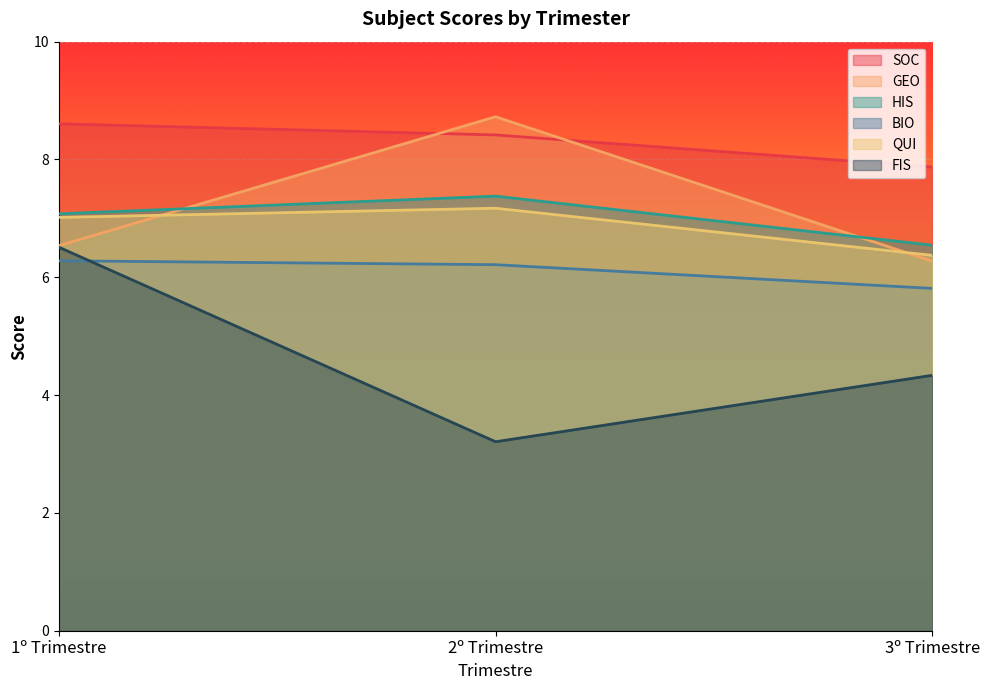

Which has a higher value, 2º Trimestre or 1º Trimestre?

1º Trimestre